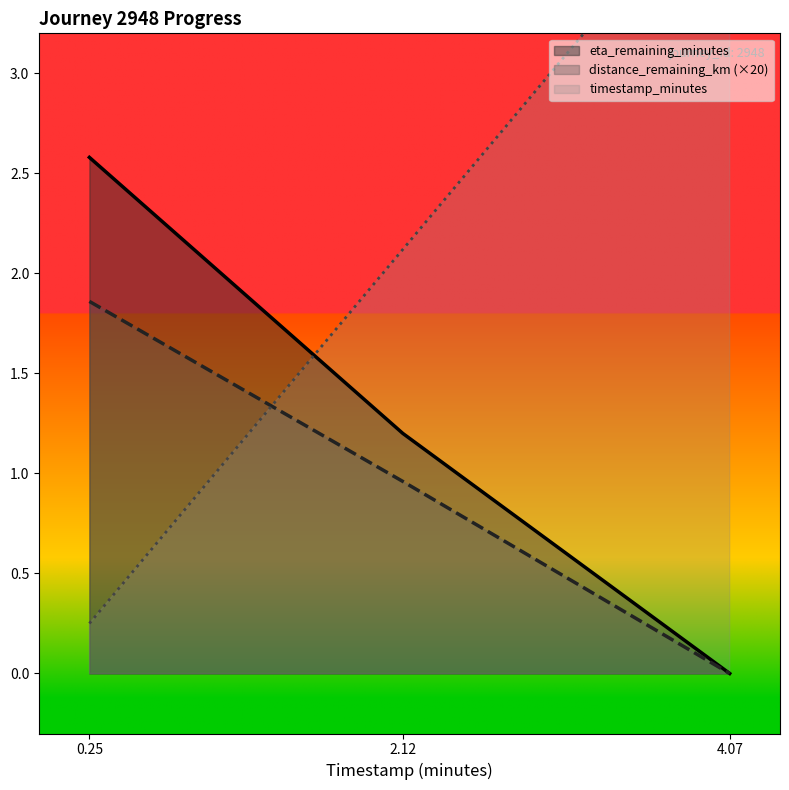

What is the highest value of the eta_remaining_minutes series?

2.6